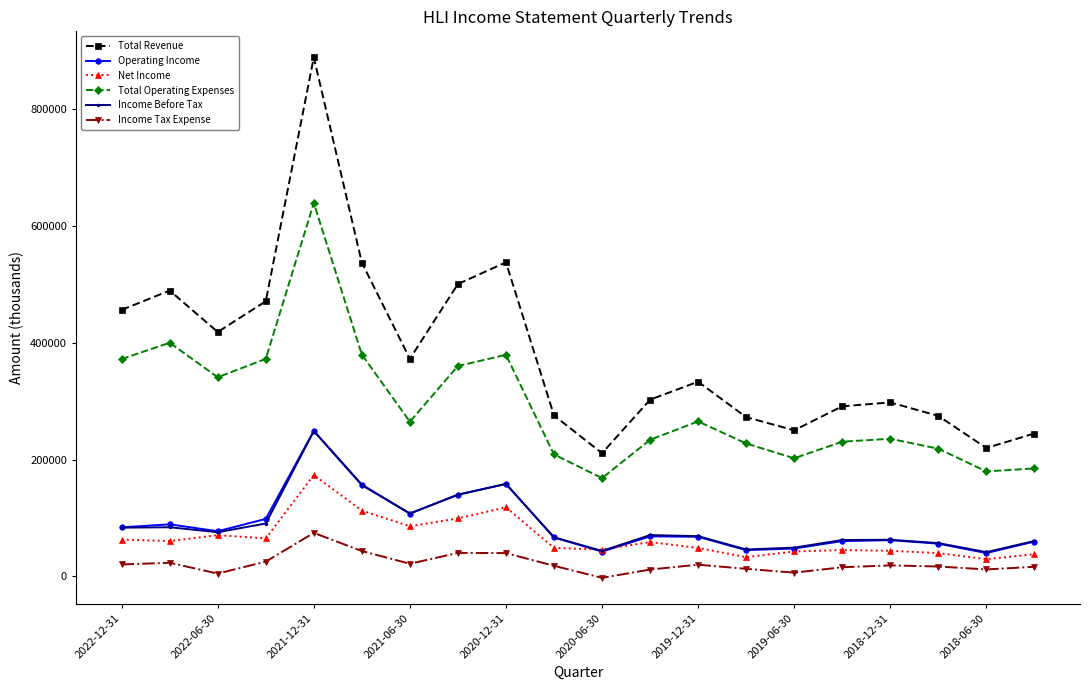

At how many categories does at least one series exceed 692138?

1